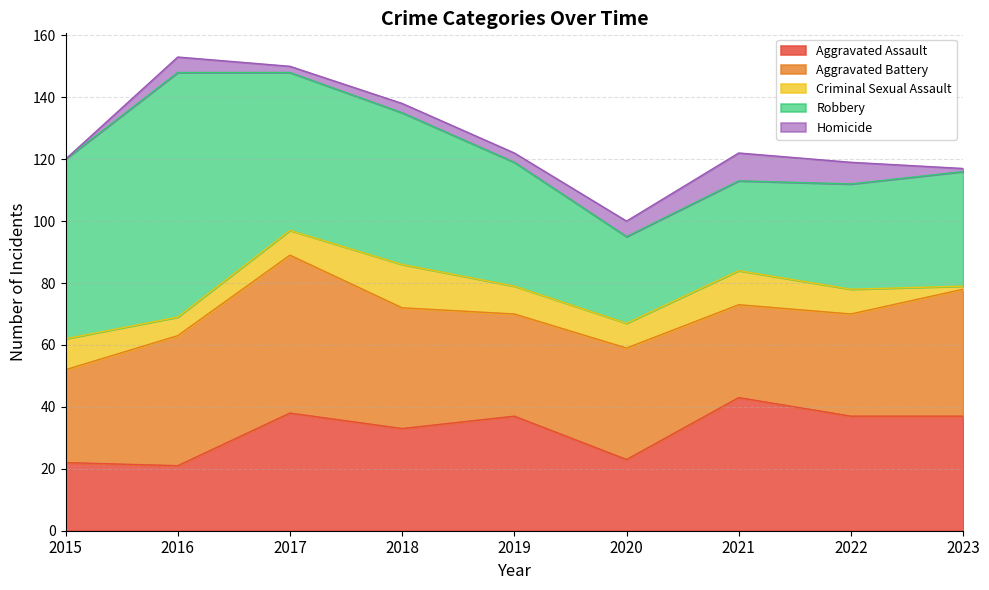

Between 2015 and 2017, which series saw the biggest shift?

Aggravated Battery